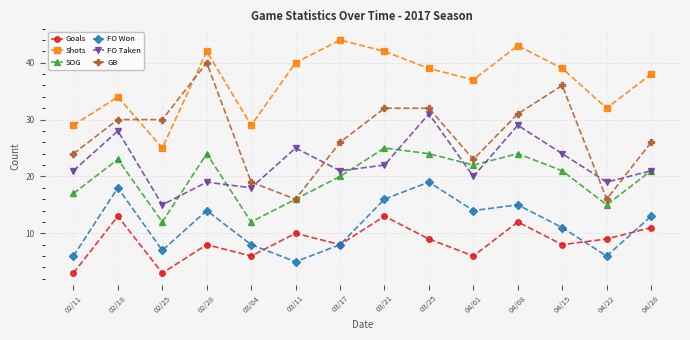

True or false: FO Won and Shots intersect in this chart.

False